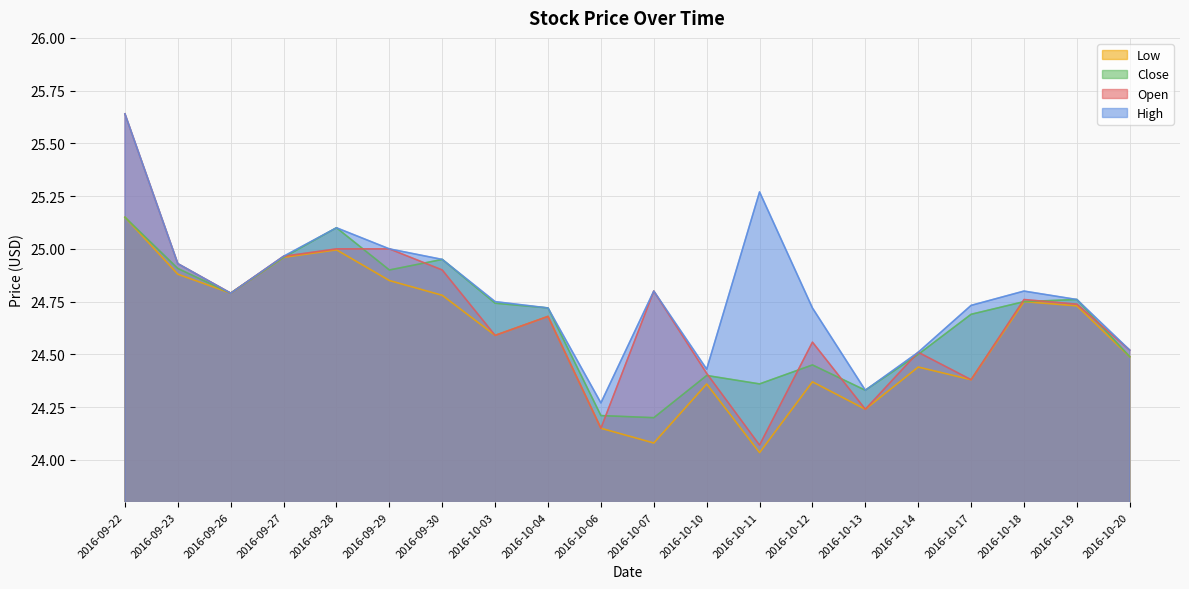

True or false: Close and High cross at least once.

False